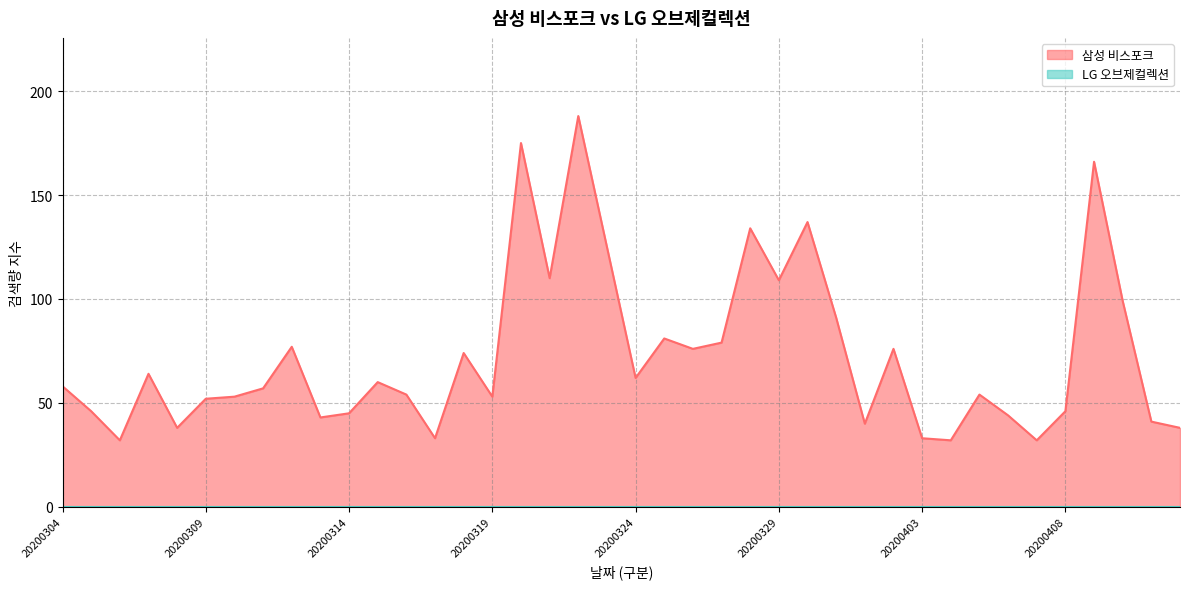

What is the smallest value displayed?

32